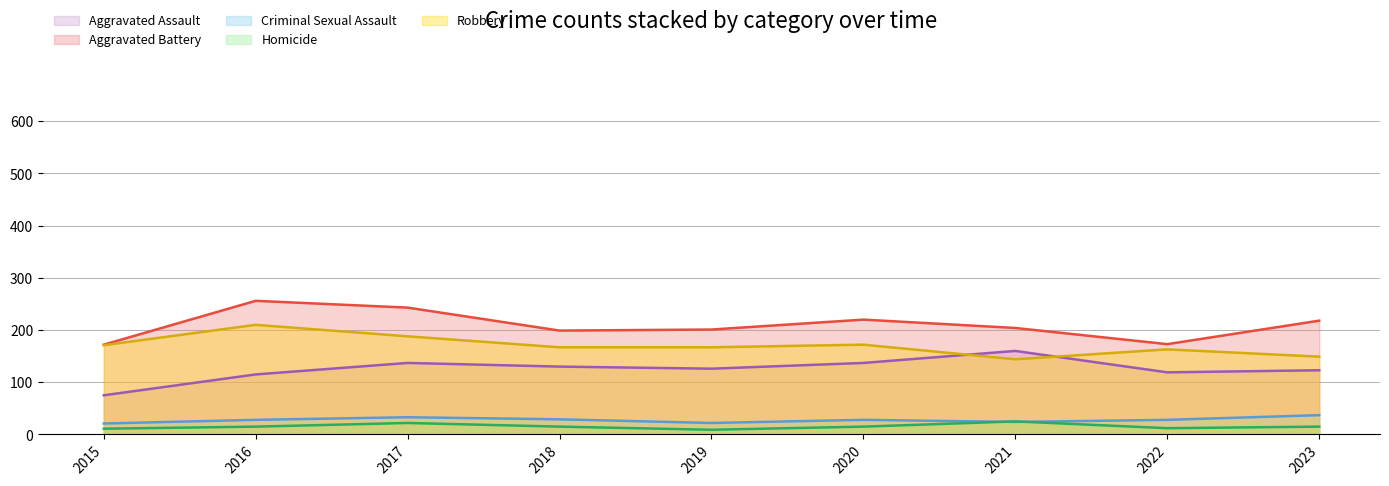

Which category has the highest value across all series?

2016